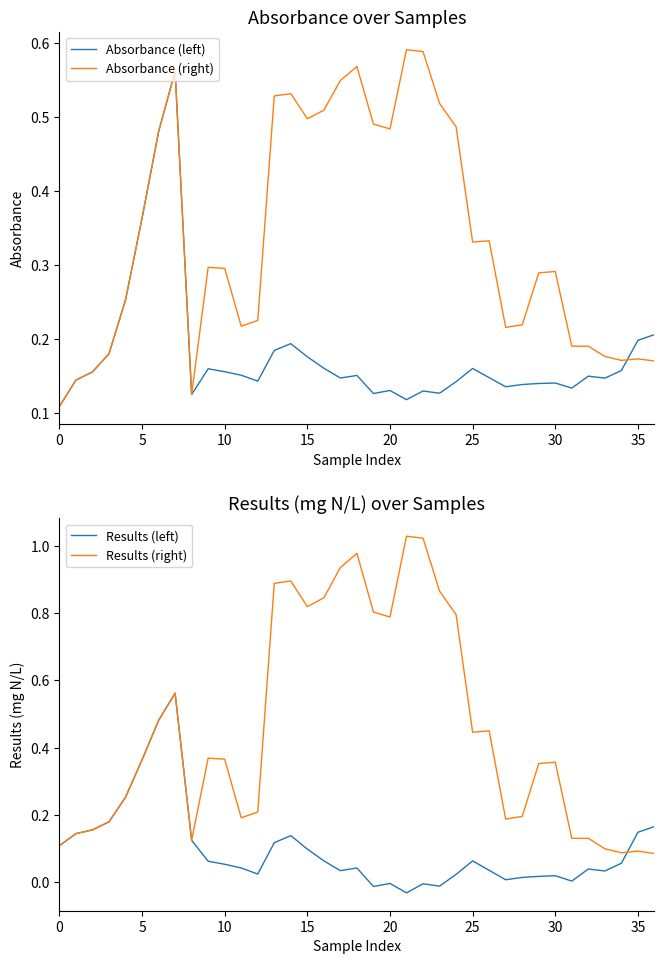

Does the chart have visible grid lines?

No